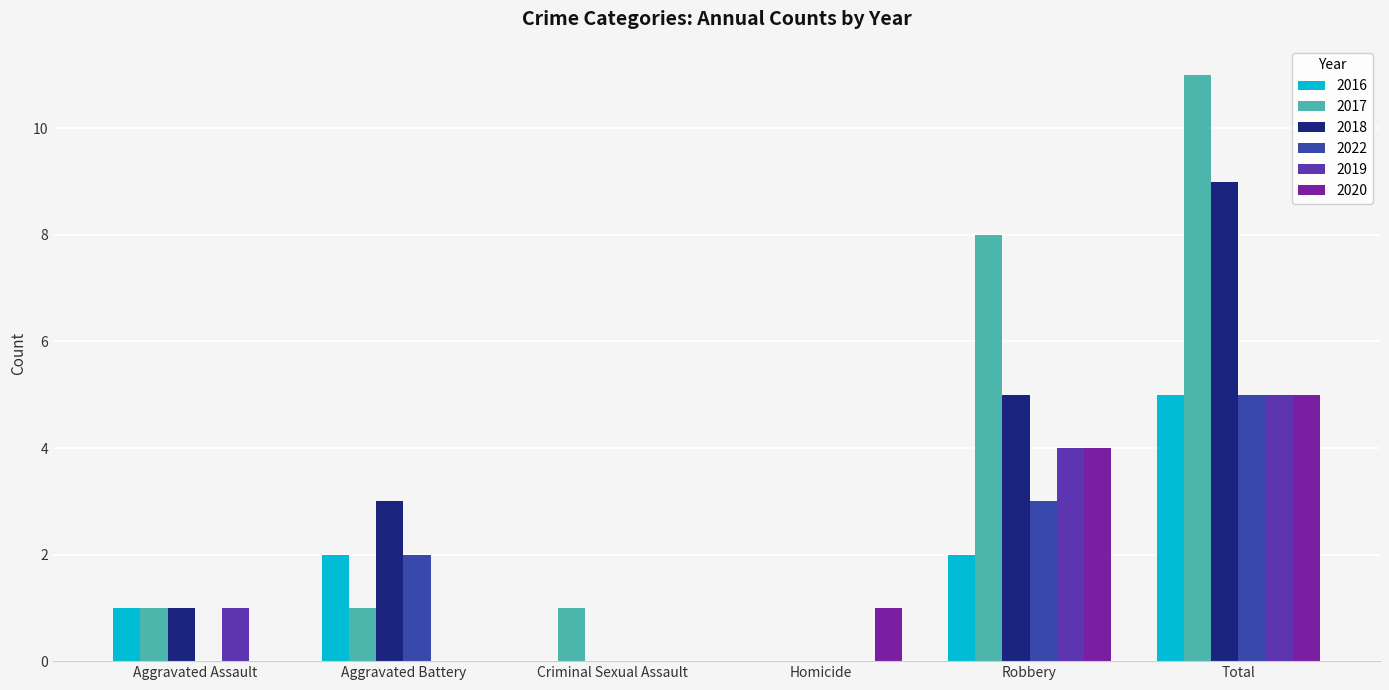

What is the label of the 3rd bar from the left?

Criminal Sexual Assault